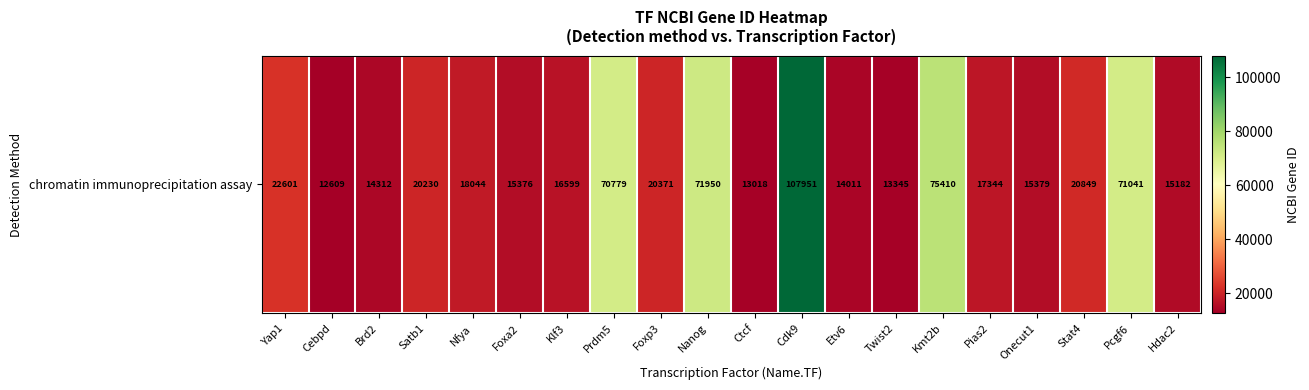

Approximately how many times larger is the value at Brd2 compared to Prdm5?

0.2